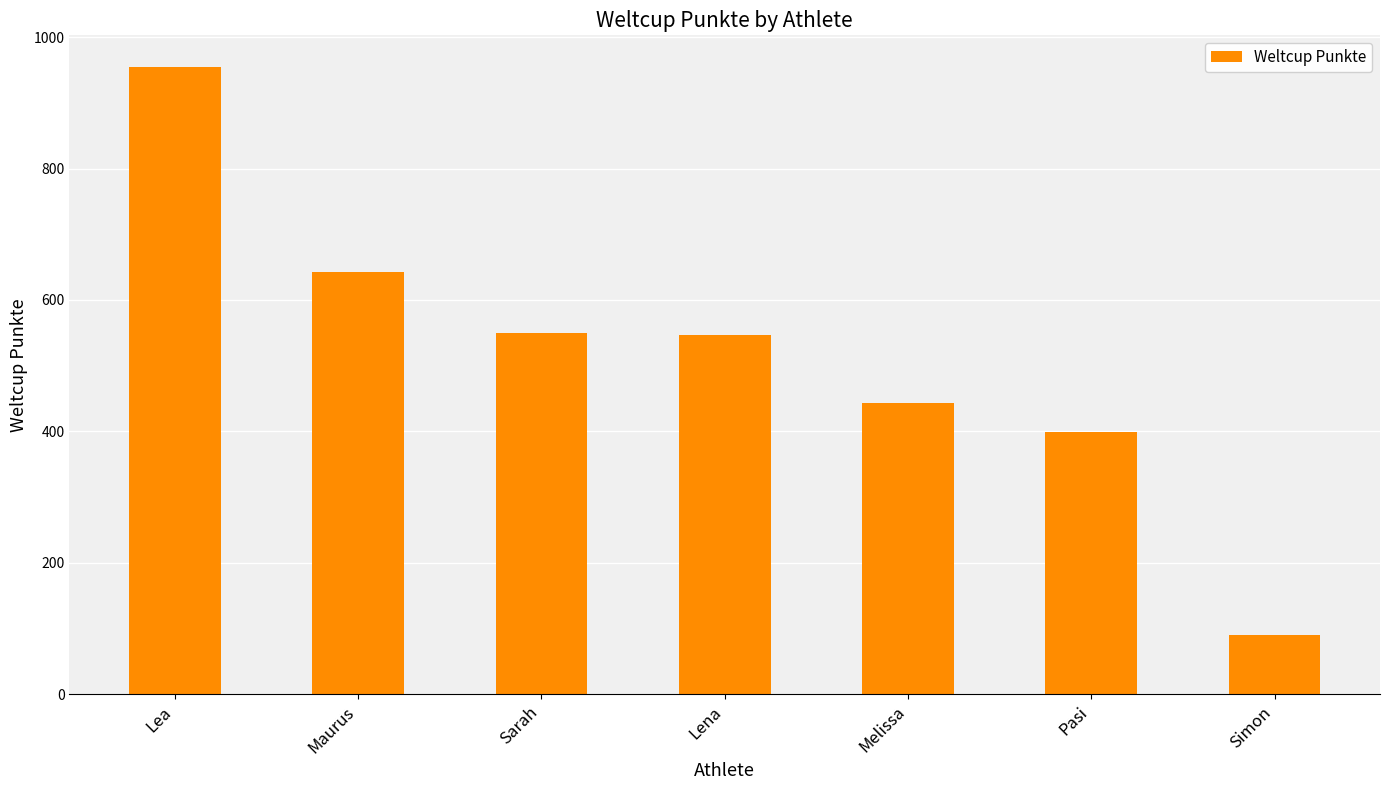

At which category does the chart reach its peak across all series?

Lea